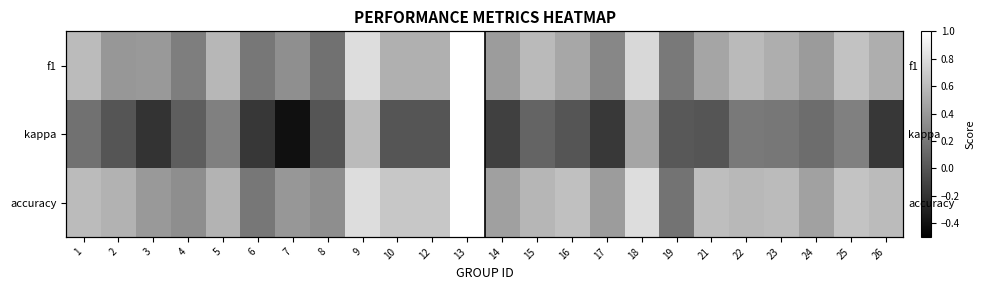

What is the difference between the accuracy values at 21 and 13?

0.4